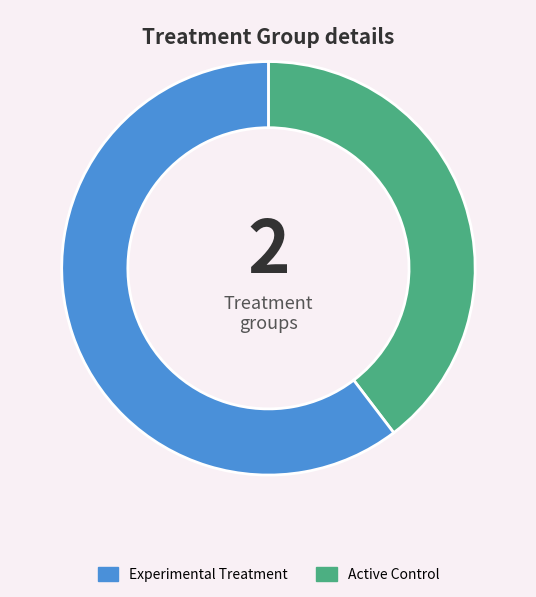

Is there a majority slice in this chart?

Yes